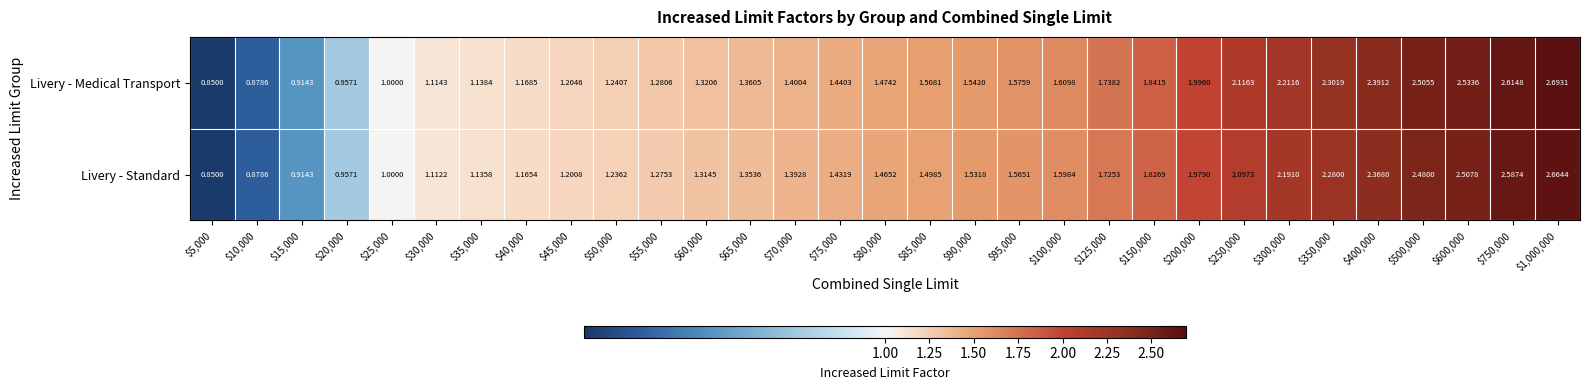

Which series has the widest spread of values?

Livery - Medical Transport